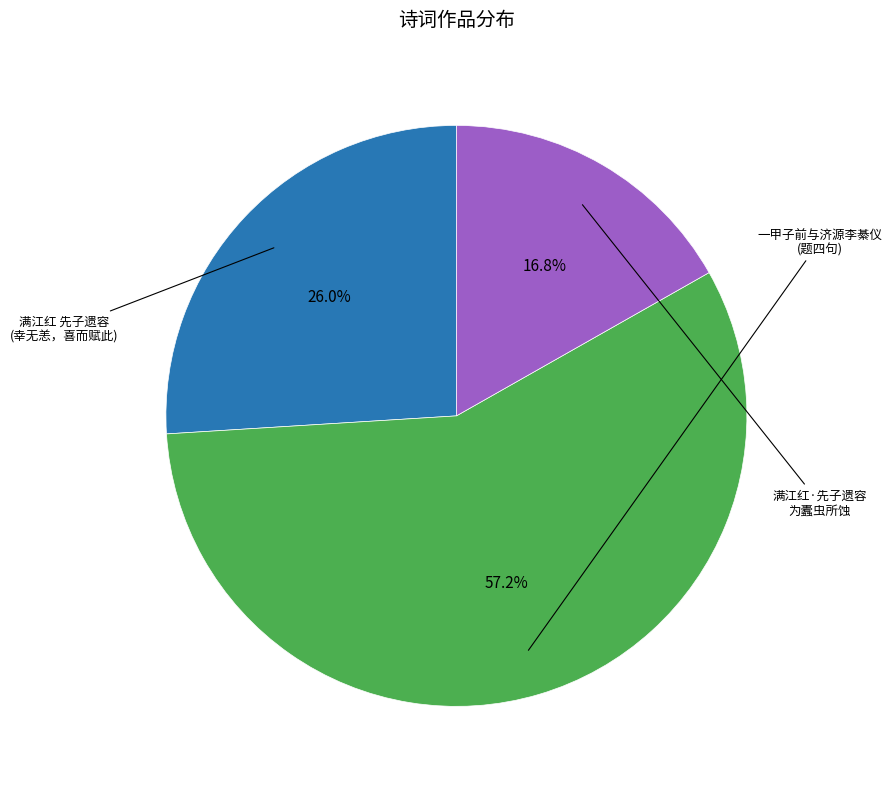

How many slices are in this pie chart?

3